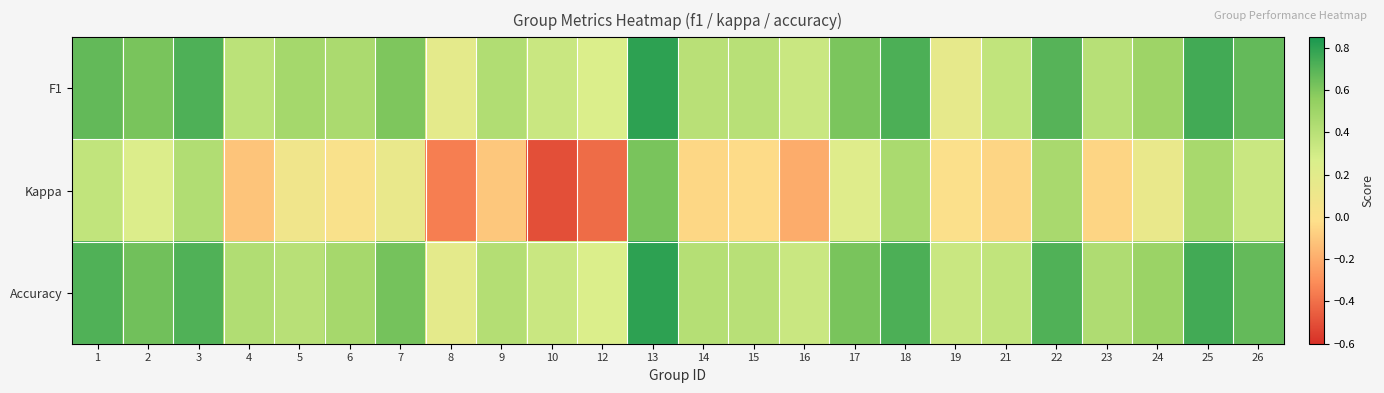

What is the total value across all series at 10?

0.2